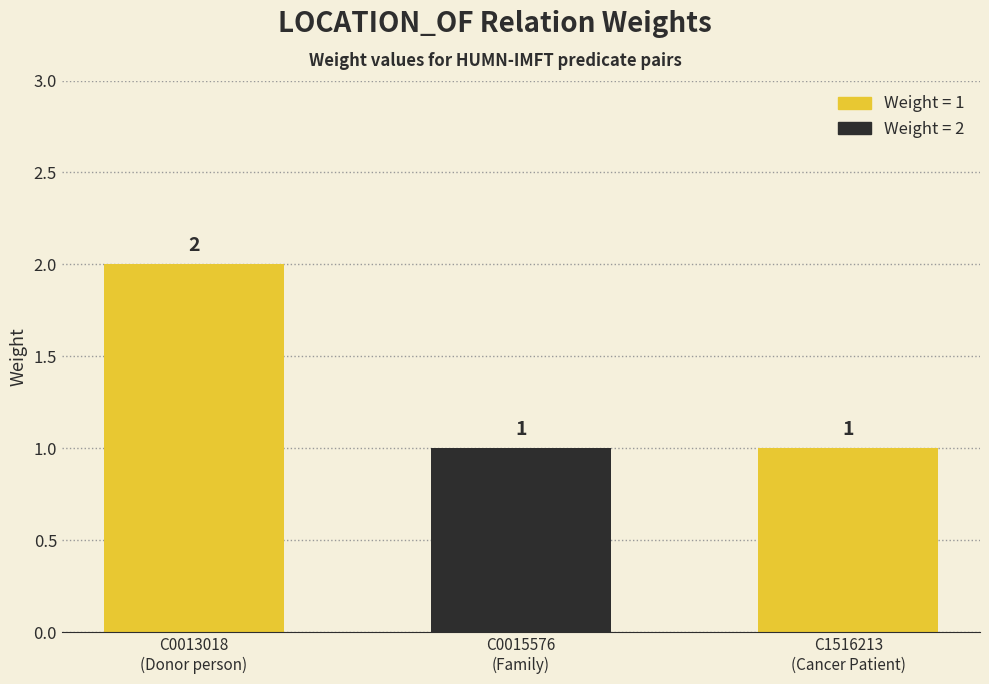

What value does the data have at C0013018
(Donor person)?

2